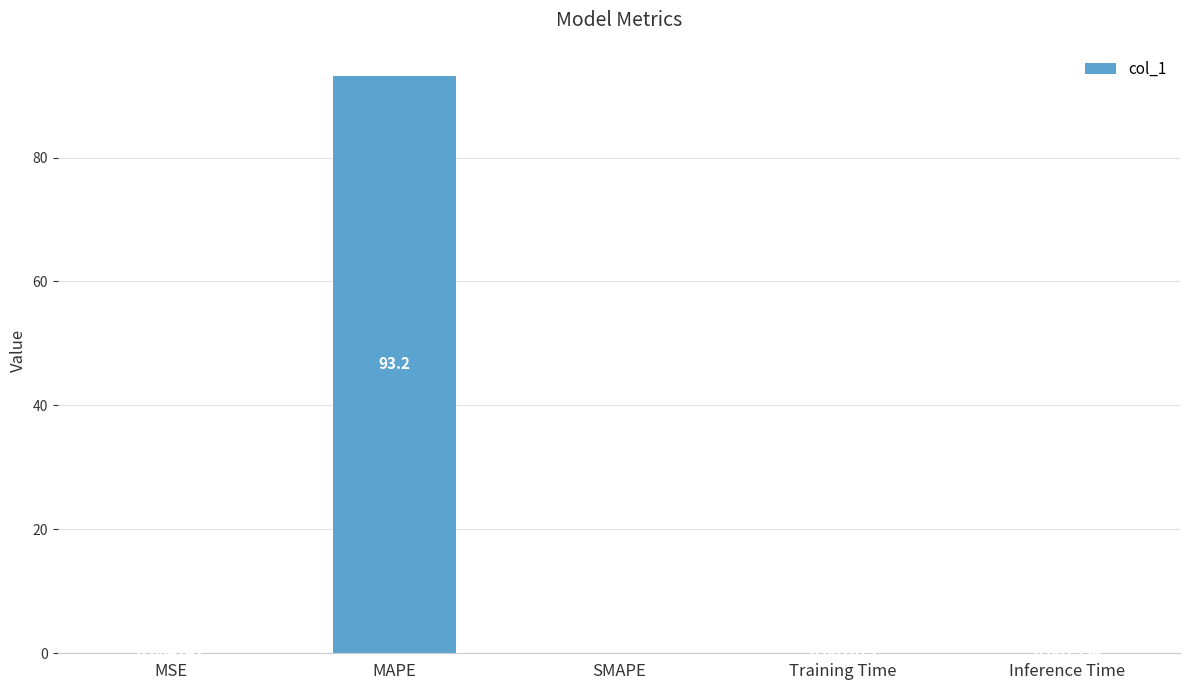

Are the bars grouped side by side (vs. stacked)?

No